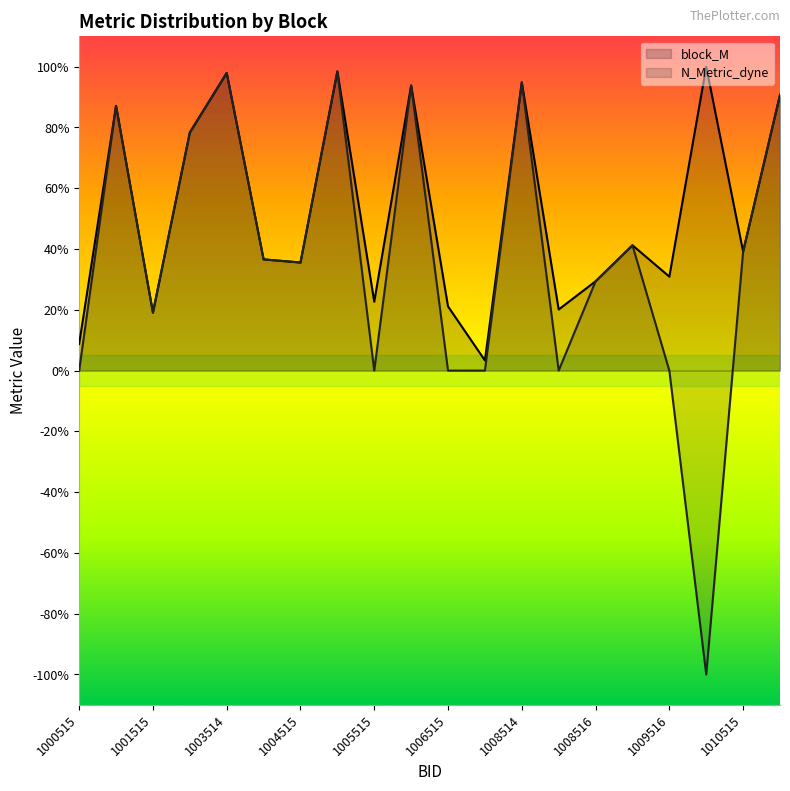

True or false: block_M has a value of 0.6 at 1009515.

False